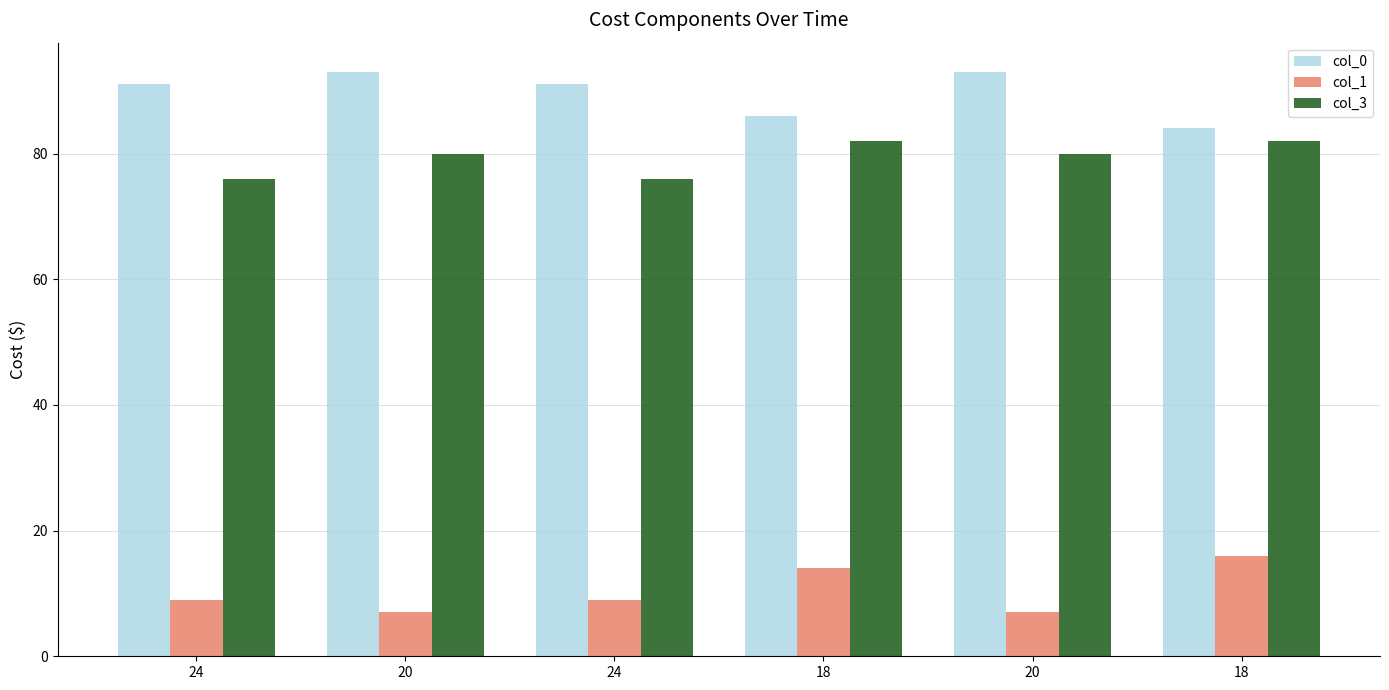

Are the bars grouped side by side (vs. stacked)?

Yes